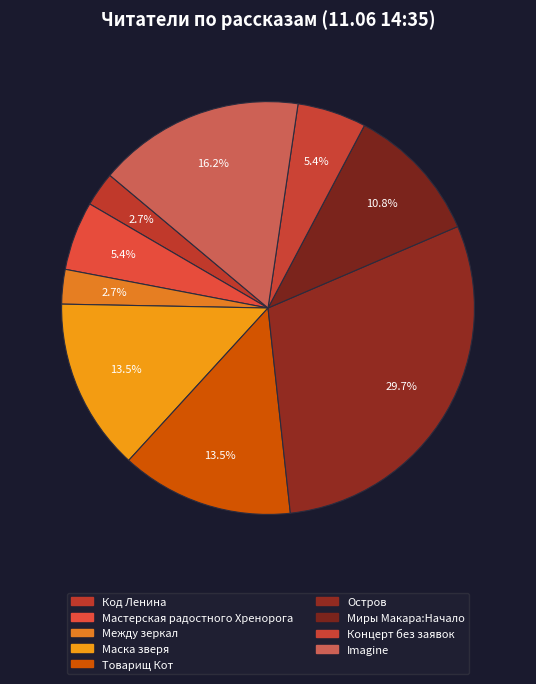

Count the number of slices in the pie.

9